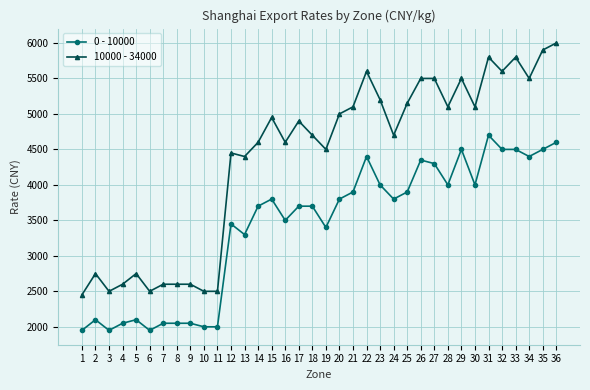

What is the difference between the maximum and minimum values in the 0 - 10000 series?

2750